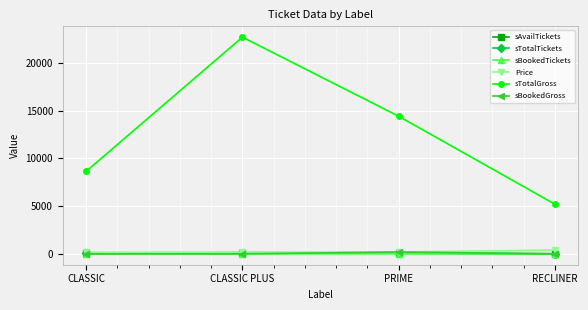

What is the difference between the second highest and minimum values in the sTotalTickets series?

59